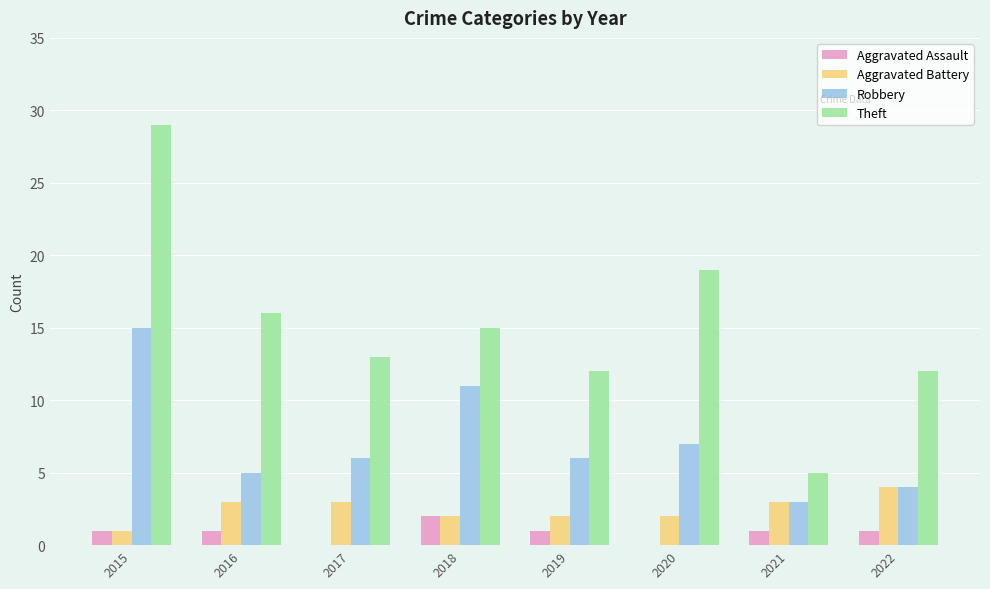

The Robbery series shows 4 at 2022. True or false?

True